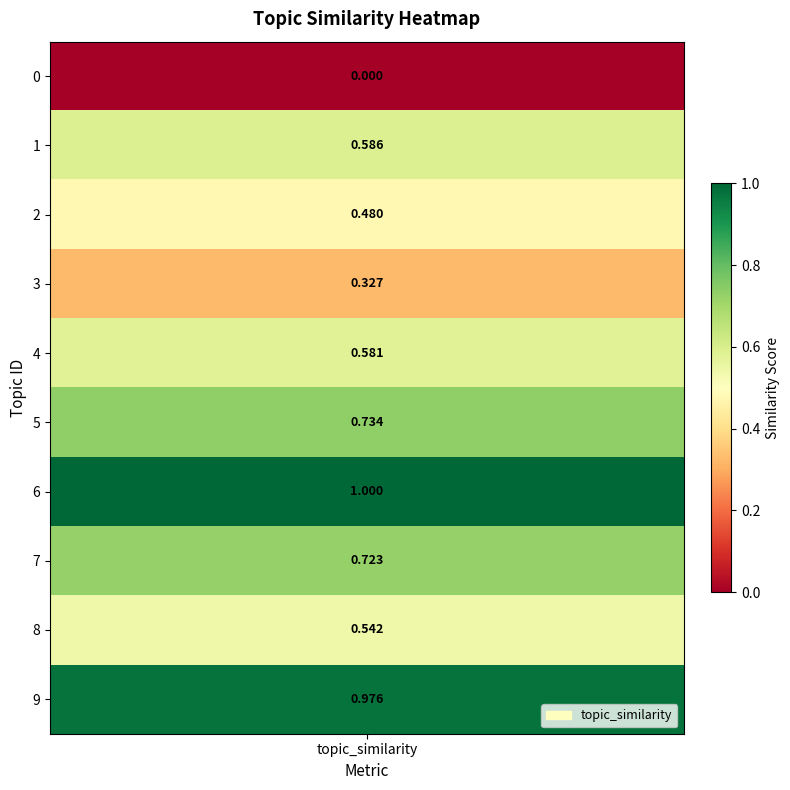

What is the sum of all values?

6.0